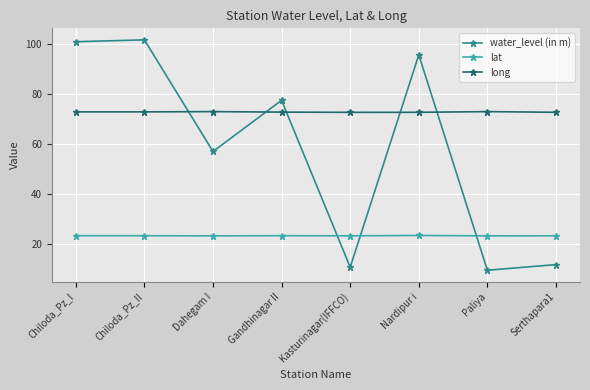

Does the chart have visible grid lines?

Yes